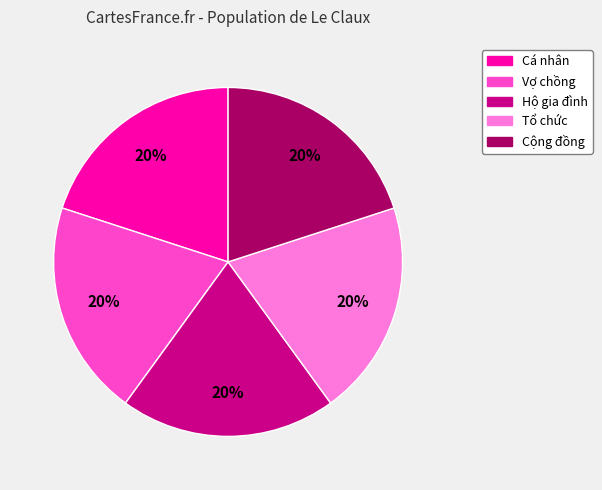

To the nearest percent, what portion does Cộng đồng represent?

20%